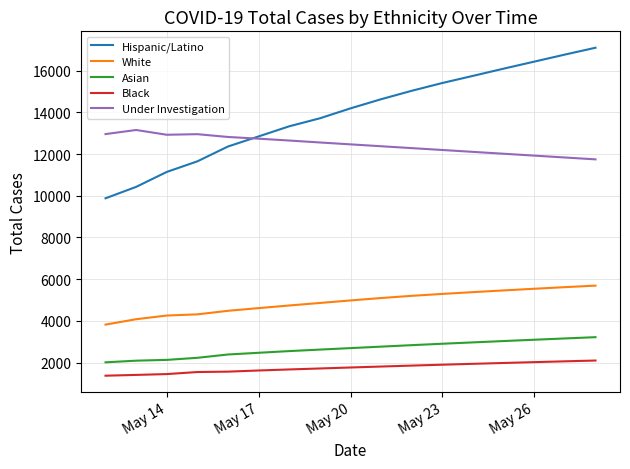

True or false: Hispanic/Latino and Asian intersect in this chart.

False